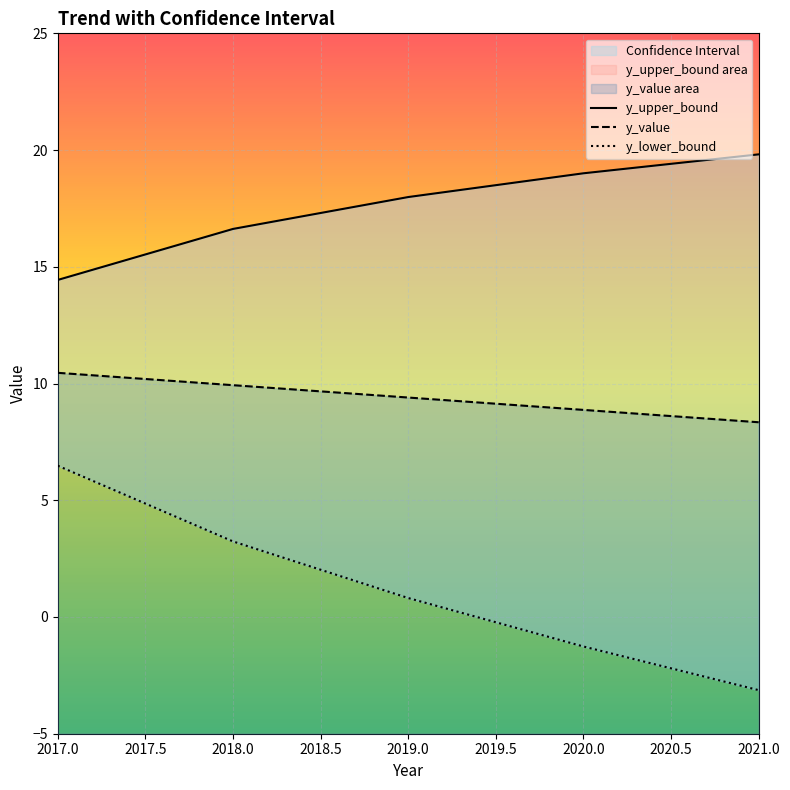

Which series has the largest total across all categories?

y_upper_bound